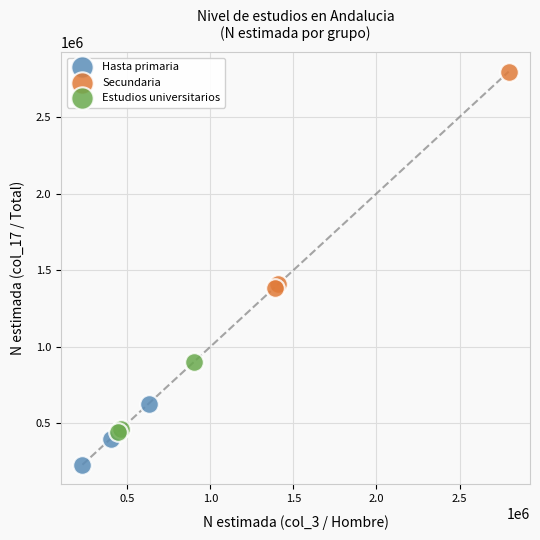

What are all the series names shown in the legend?

Hasta primaria, Secundaria, Estudios universitarios